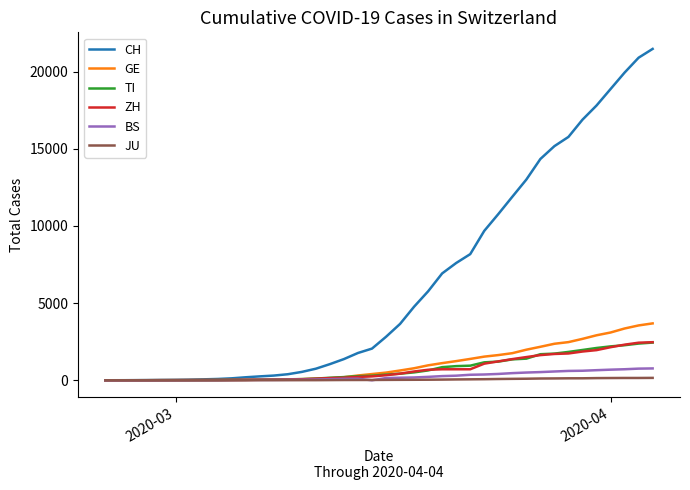

Which series has the widest spread of values?

CH